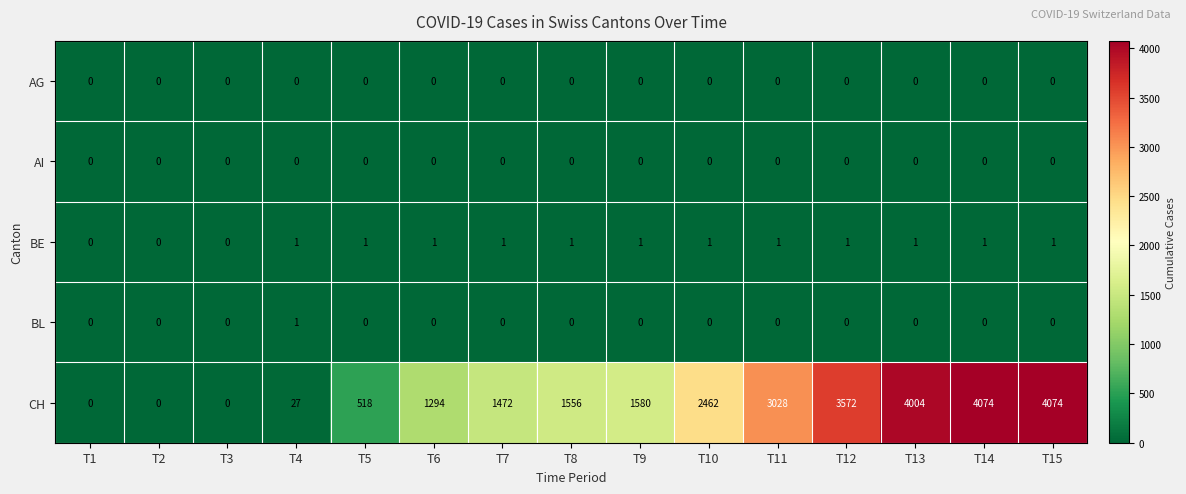

Which category has the highest value in the BL series?

T4